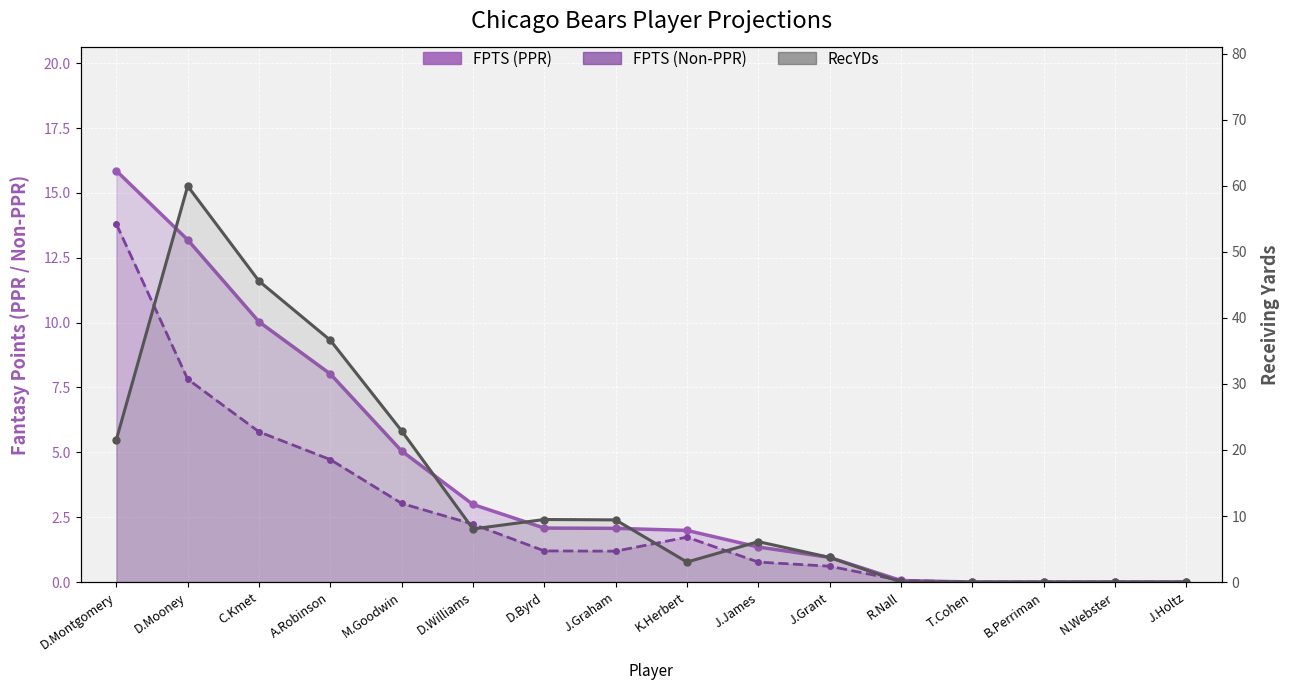

Which series has the largest total across all categories?

RecYDs